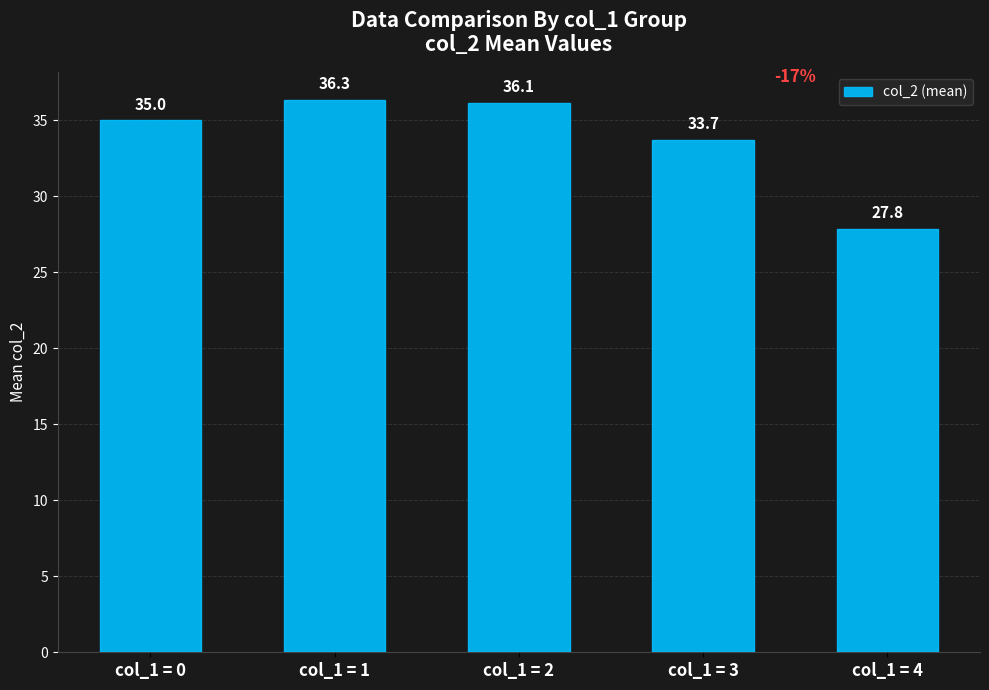

The value at col_1 = 2 is 9.6. True or false?

False